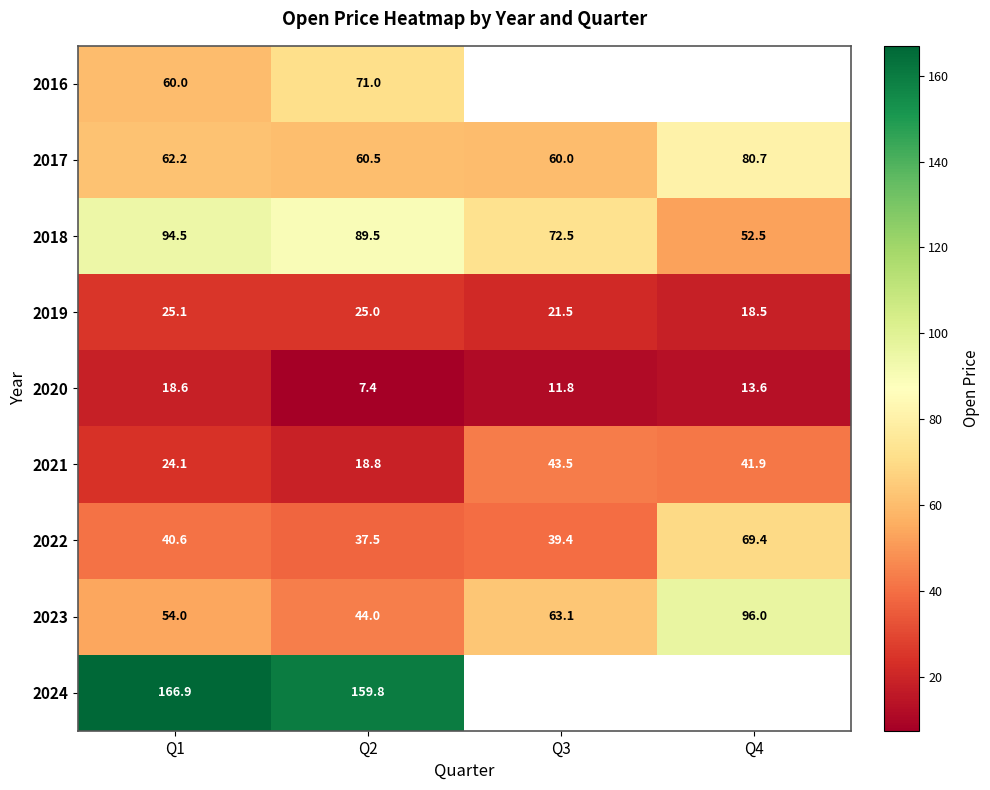

At which label does 2020 reach its peak?

Q1